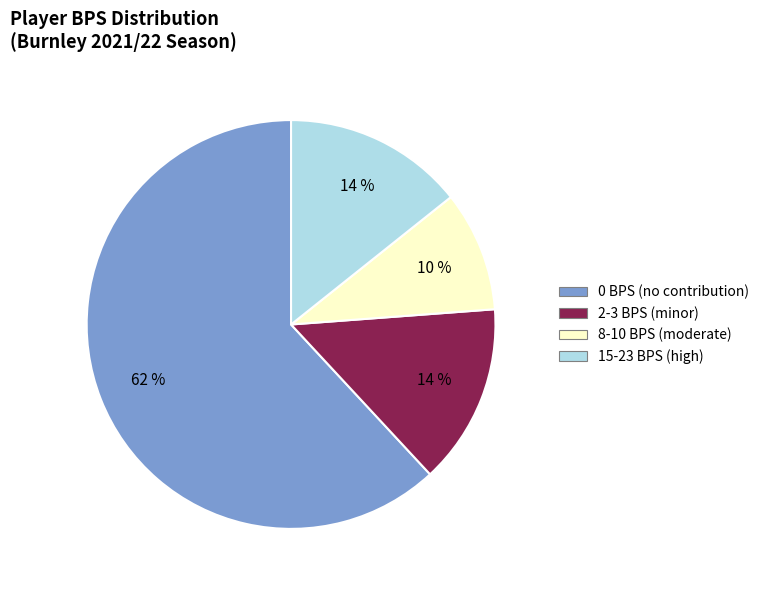

How many slices are in this pie chart?

4